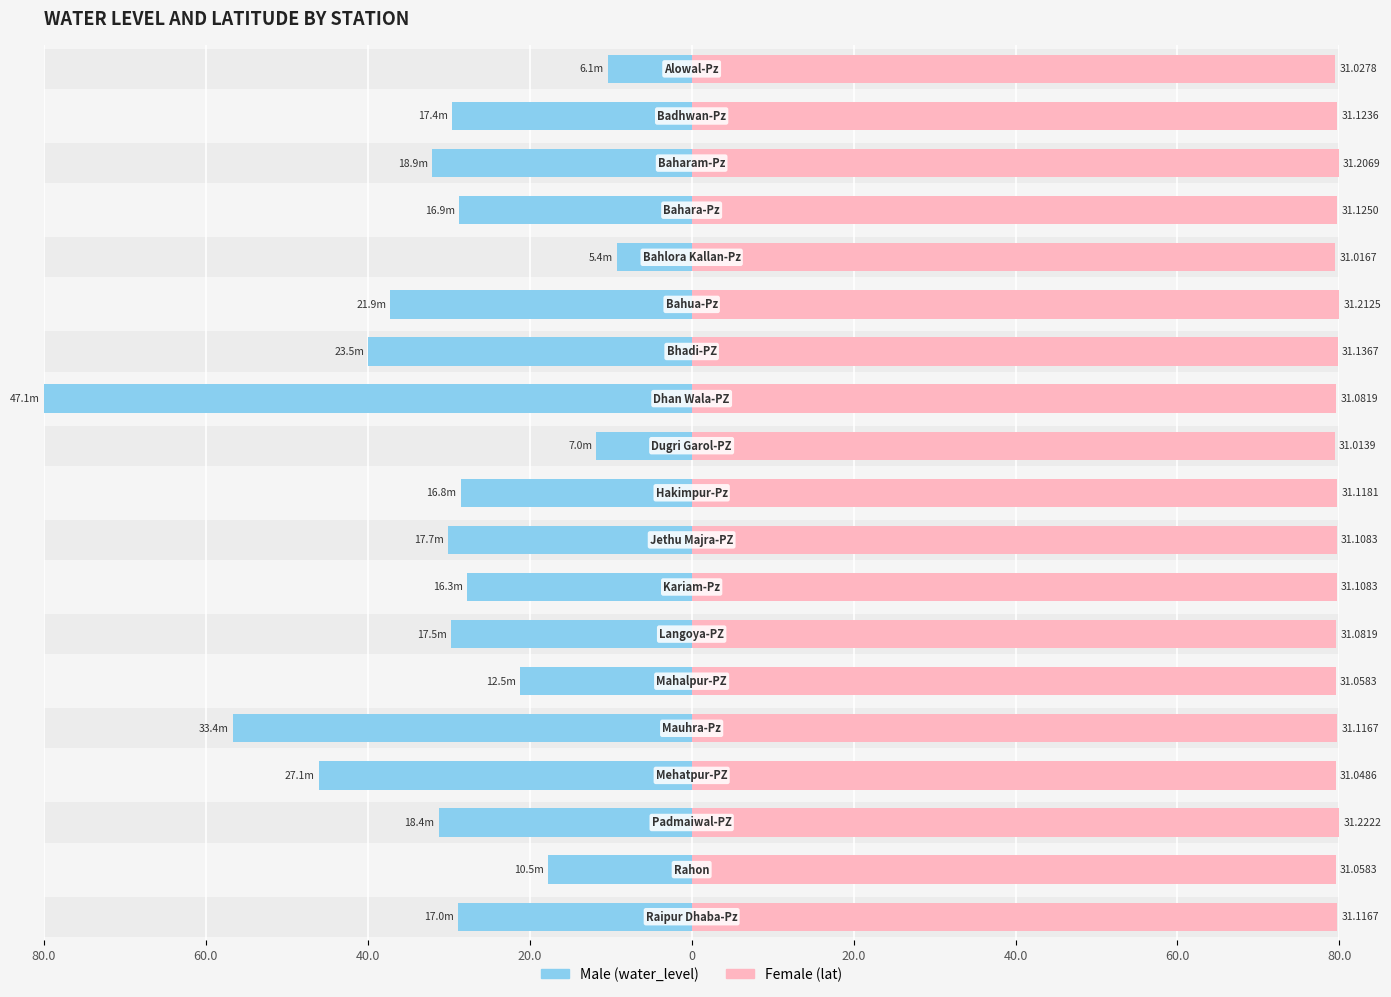

Is it true that Male (water_level) equals -27.7 at 11?

True